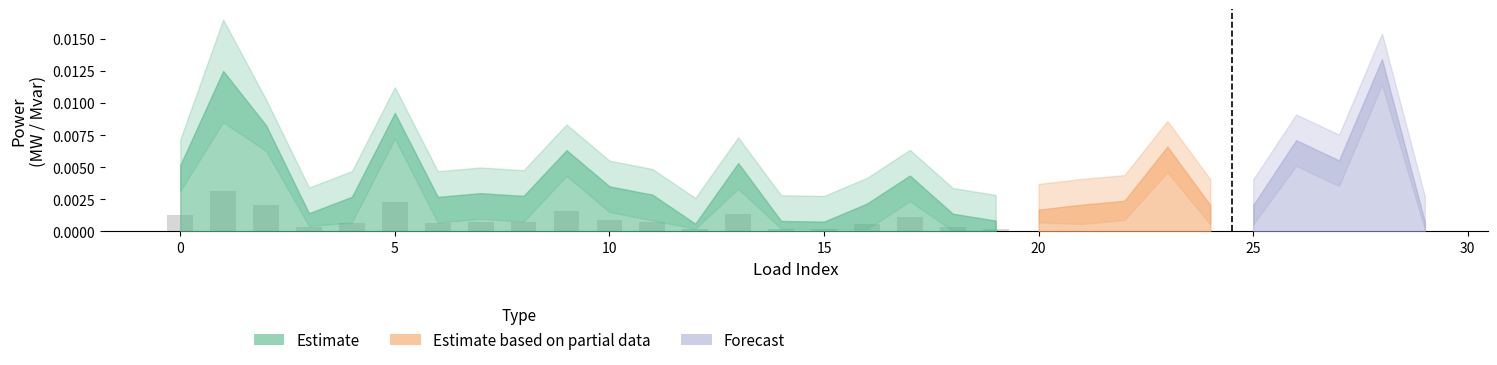

Count the number of data series in this chart.

1